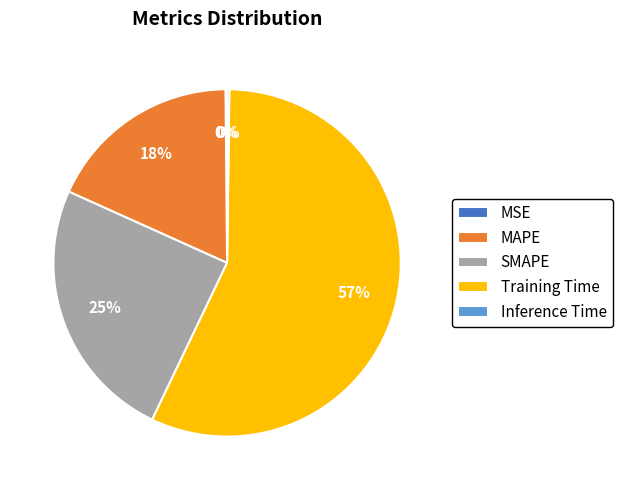

Which slice is the largest?

Training Time